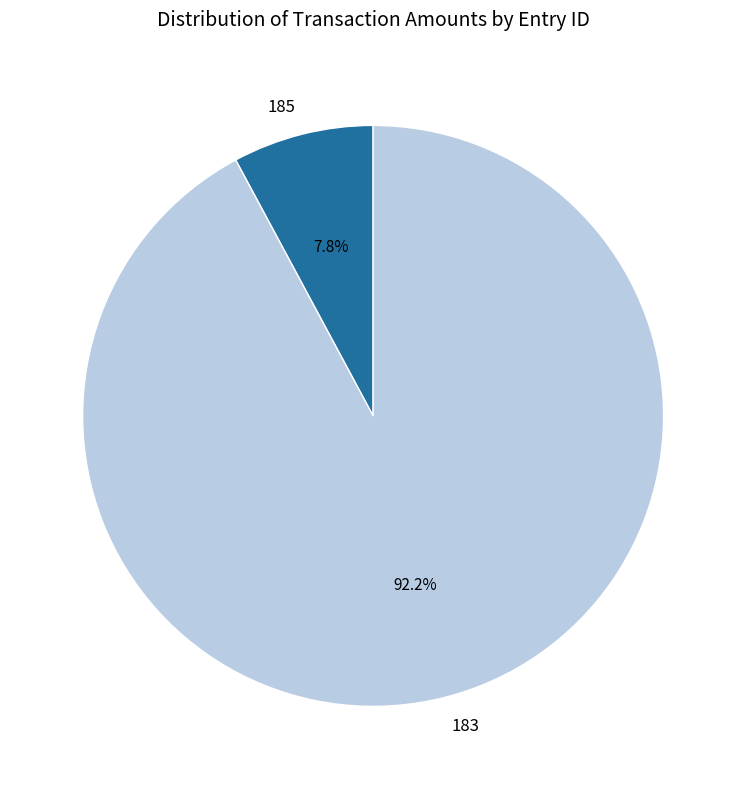

Do 185 and 183 together represent more than half of the pie?

Yes